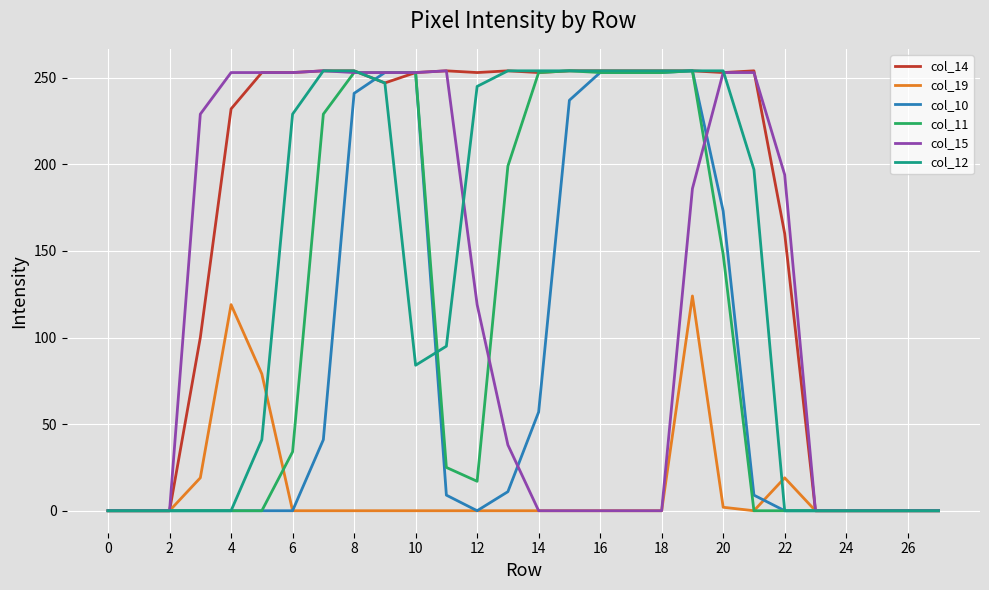

What is the maximum value shown in the chart?

254